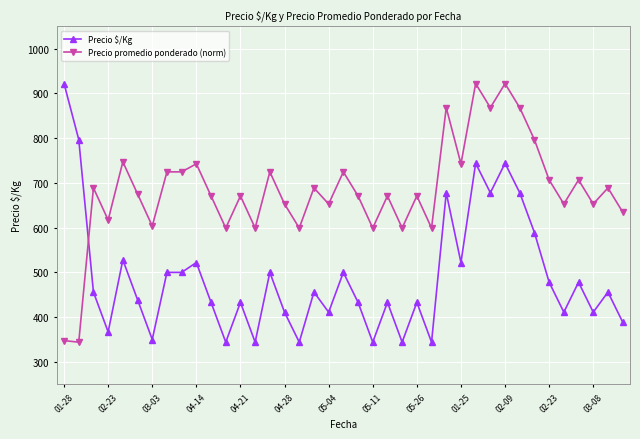

List the series in order of their overall mean, highest first.

Precio promedio ponderado (norm), Precio $/Kg